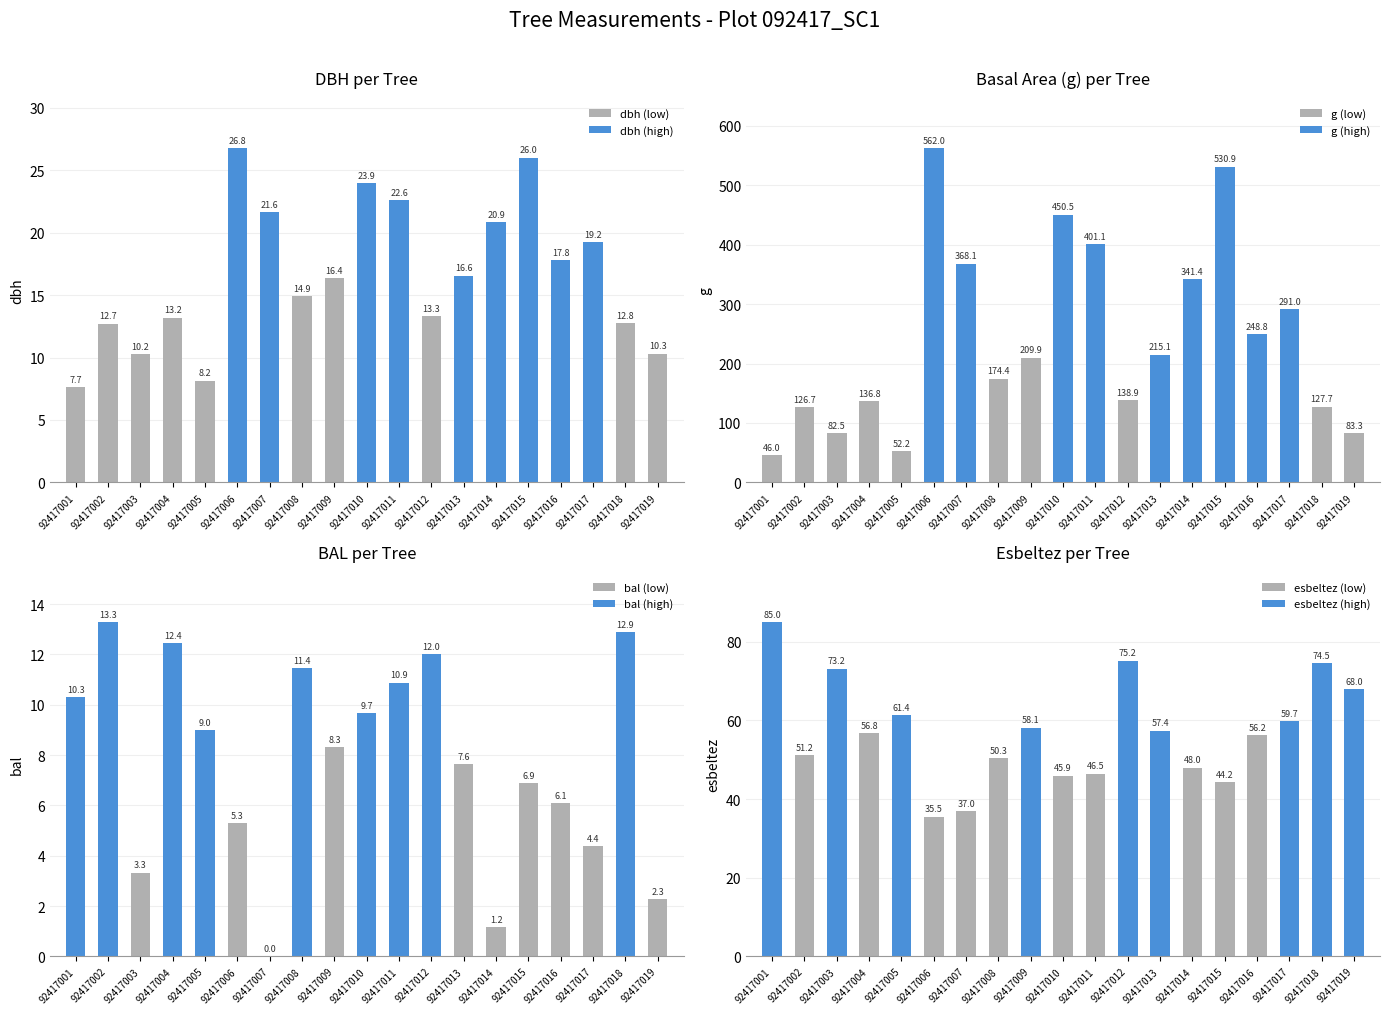

Which series has the largest total across all categories?

g